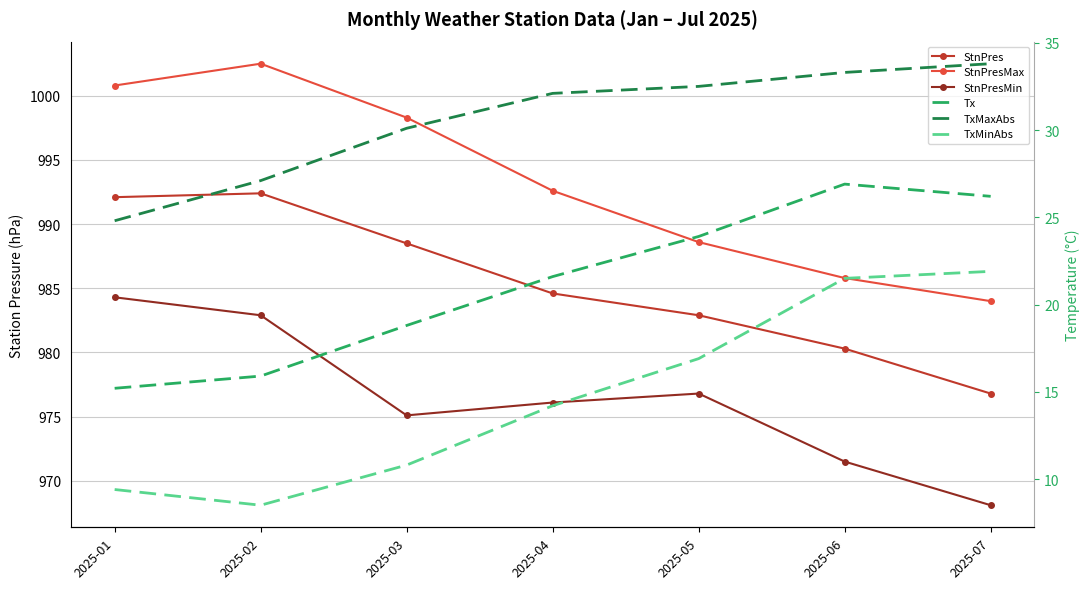

At which category does the chart reach its minimum across all series?

2025-02